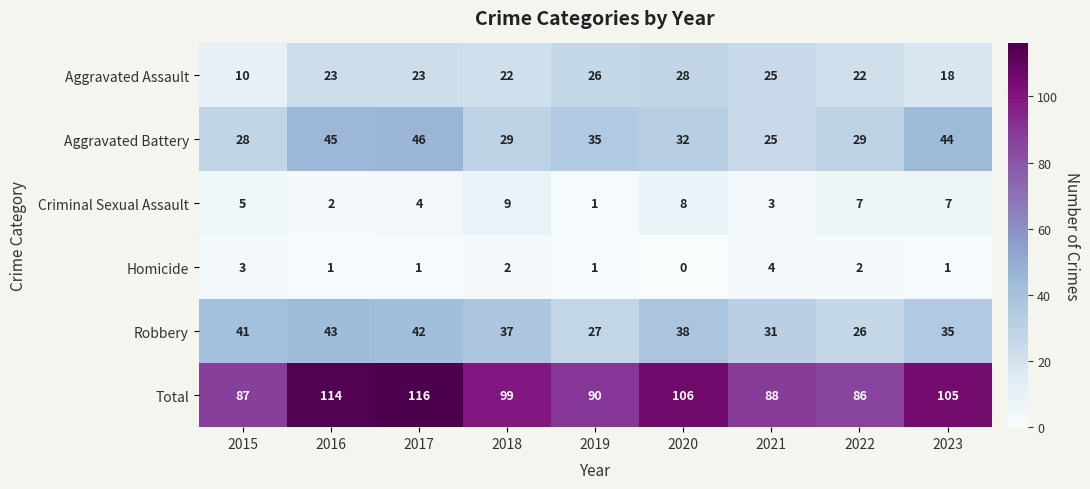

At which category is the sum across all series the highest?

2017